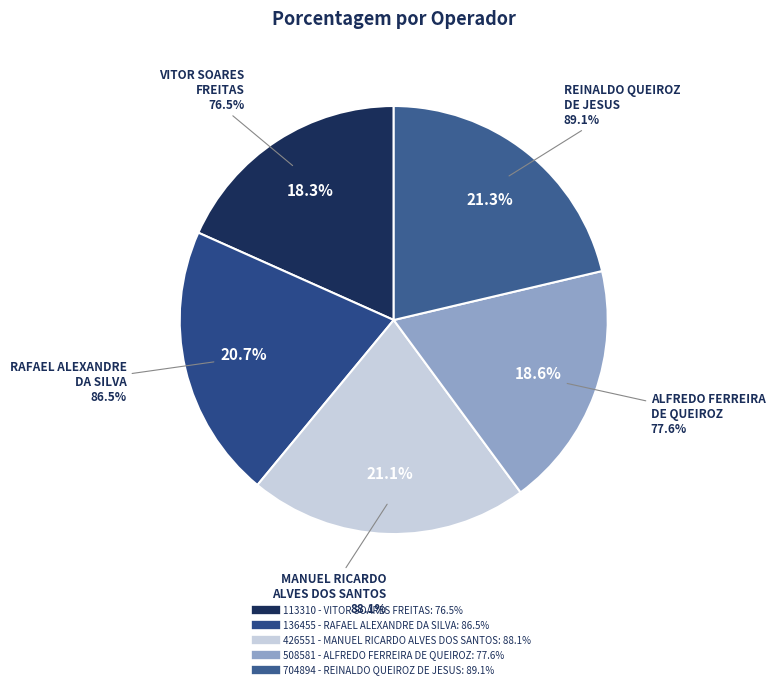

Is it true that 136455 - RAFAEL ALEXANDRE DA SILVA is 21% of the pie?

True